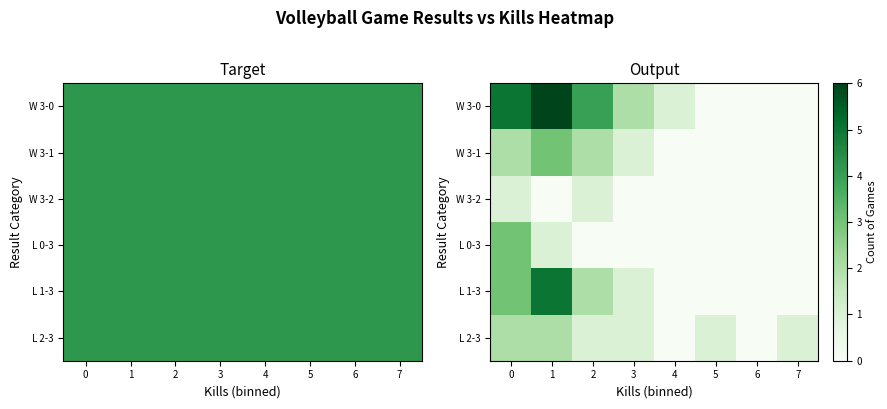

At which category is the sum across all series the highest?

1